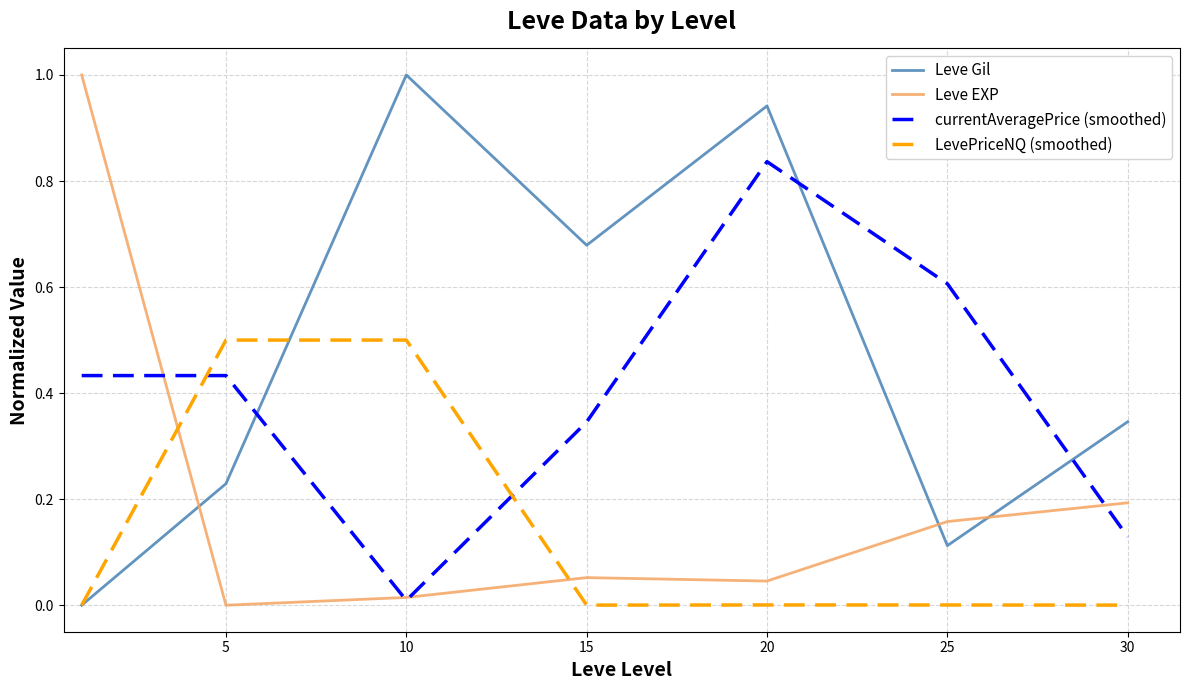

True or false: Leve EXP and LevePriceNQ (smoothed) cross at least once.

True